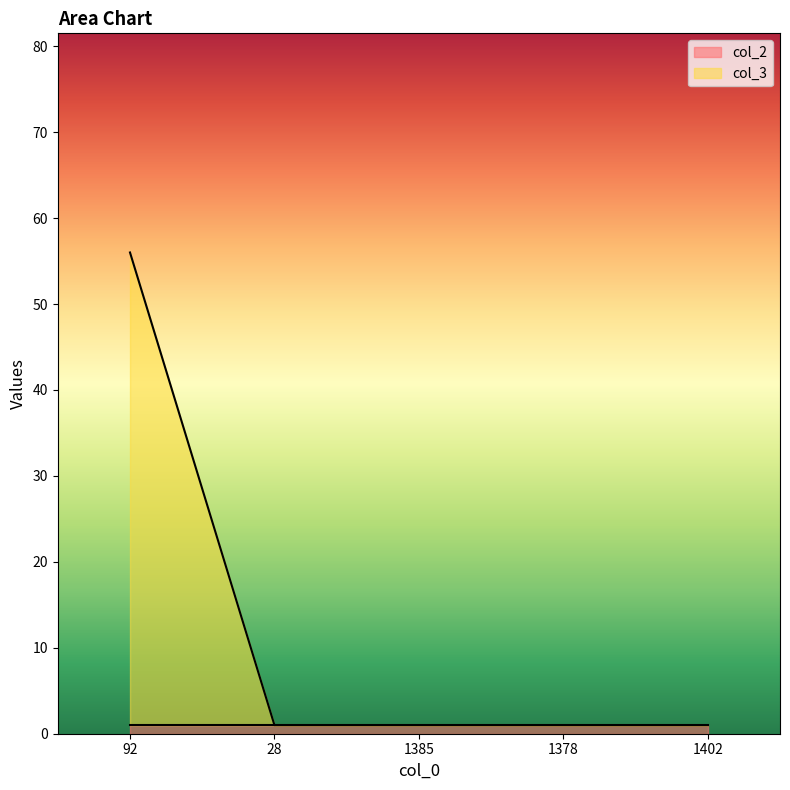

True or false: there are more than 2 points higher than both neighbors.

False